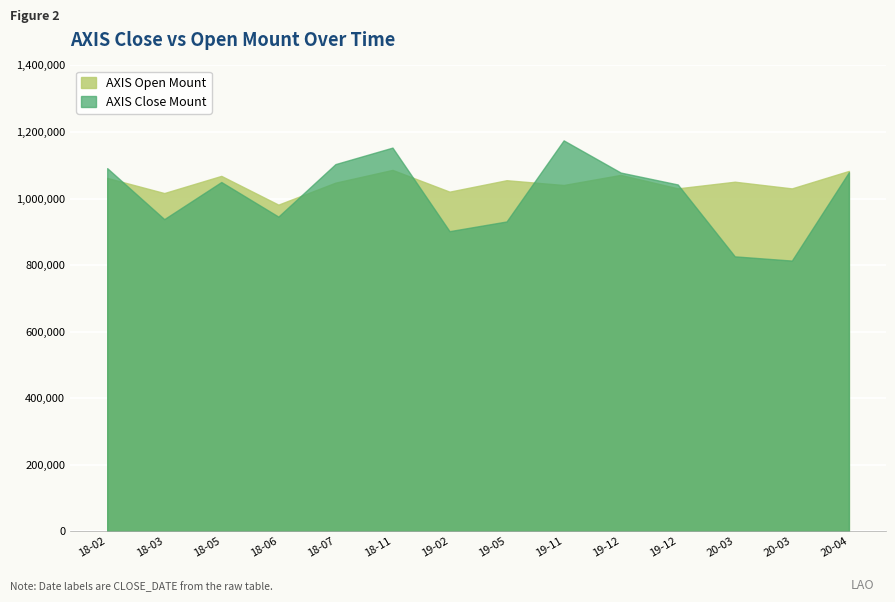

After their last crossing, which series has the higher values: AXIS_OPEN_MOUNT or AXIS_CLOSE_MOUNT?

AXIS_OPEN_MOUNT